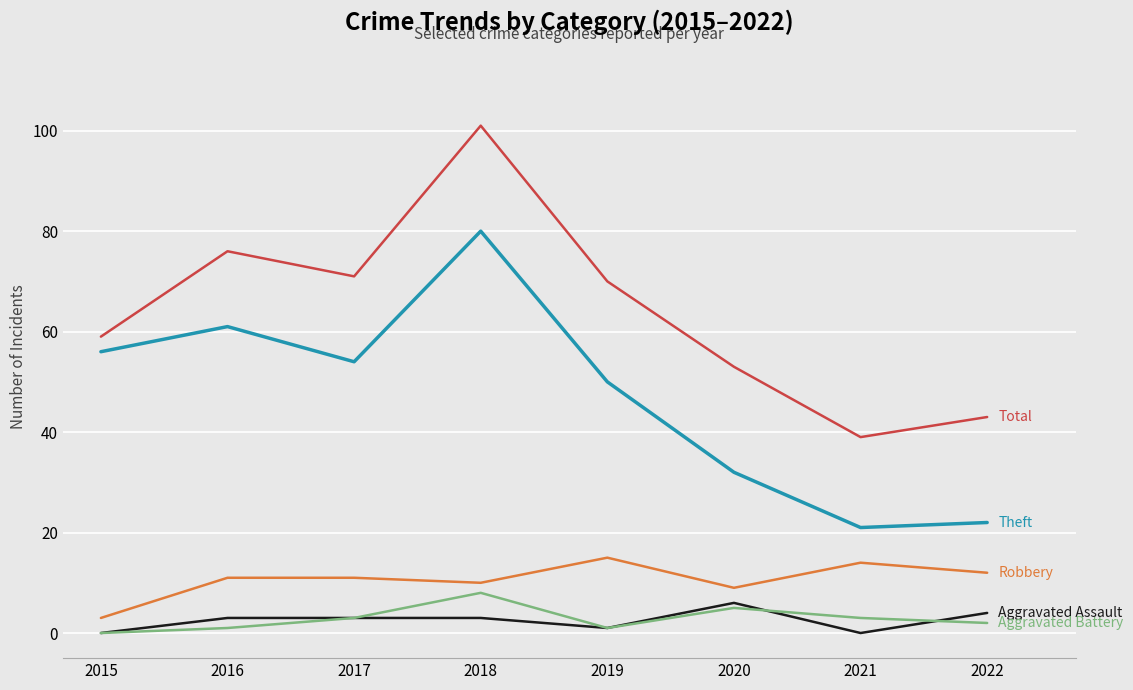

Reading right to left, what are all the values shown in this chart?

Theft: 22	21	32	50	80	54	61	56
Robbery: 12	14	9	15	10	11	11	3
Aggravated Assault: 4	0	6	1	3	3	3	0
Aggravated Battery: 2	3	5	1	8	3	1	0
Total: 43	39	53	70	101	71	76	59